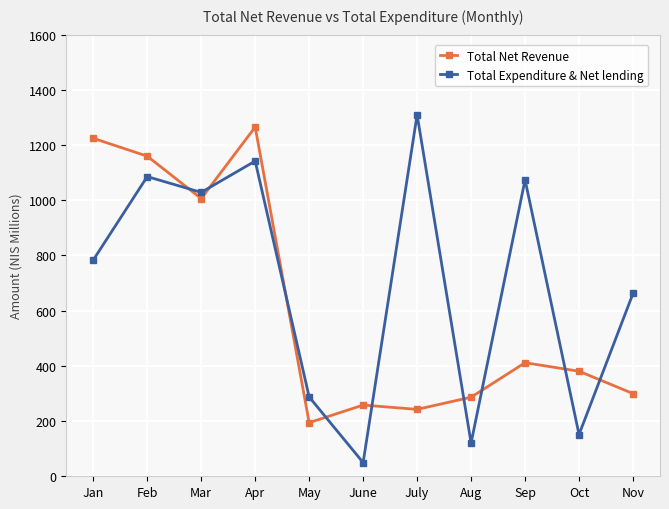

How many series are shown in this chart?

2